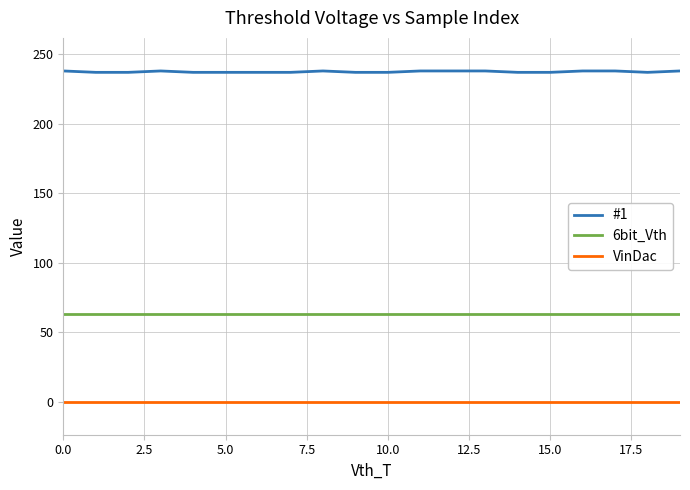

Which series has the largest total across all categories?

#1